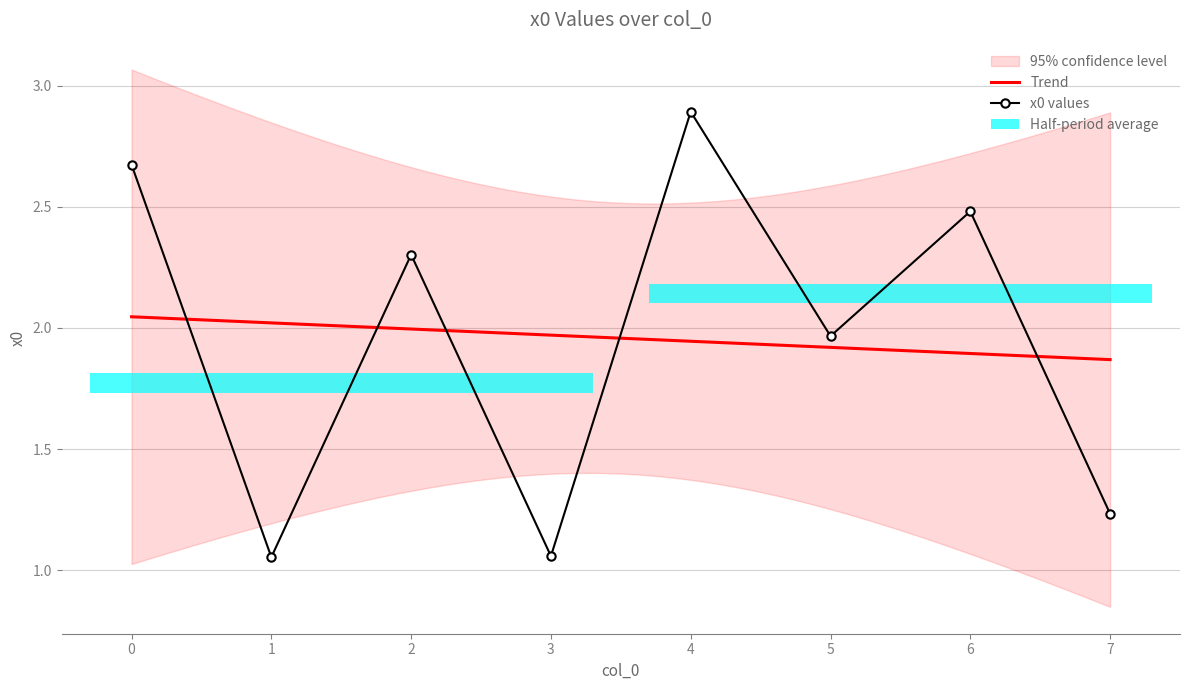

What is the value of the 3rd bar from the left?

2.3